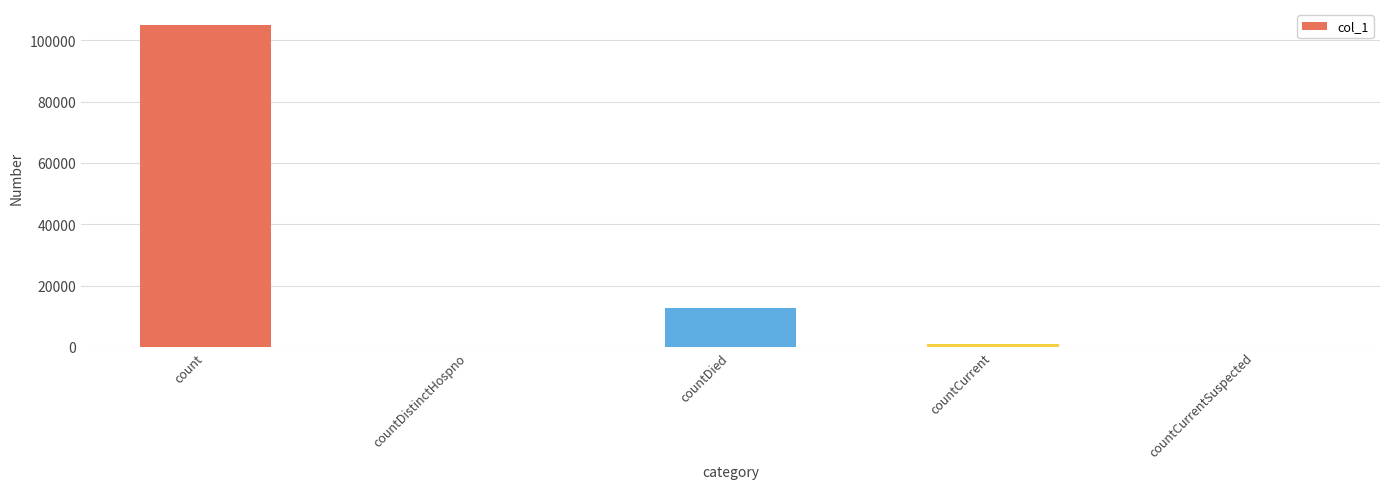

Which label corresponds to the largest value in the chart?

count